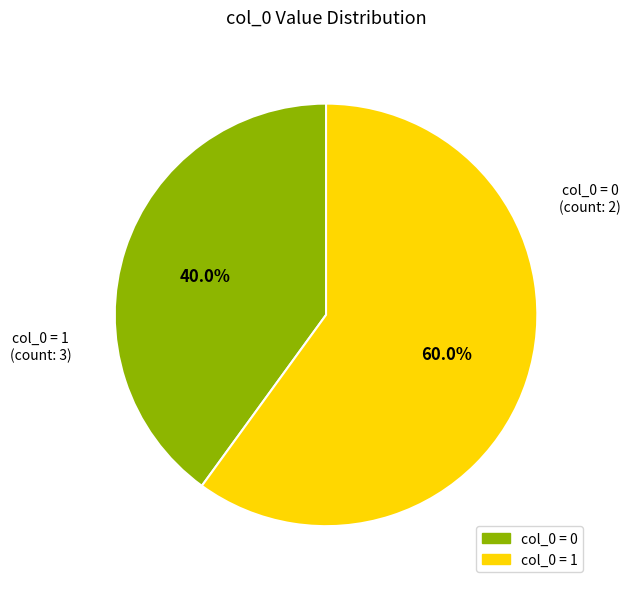

Does any single category account for the majority?

Yes